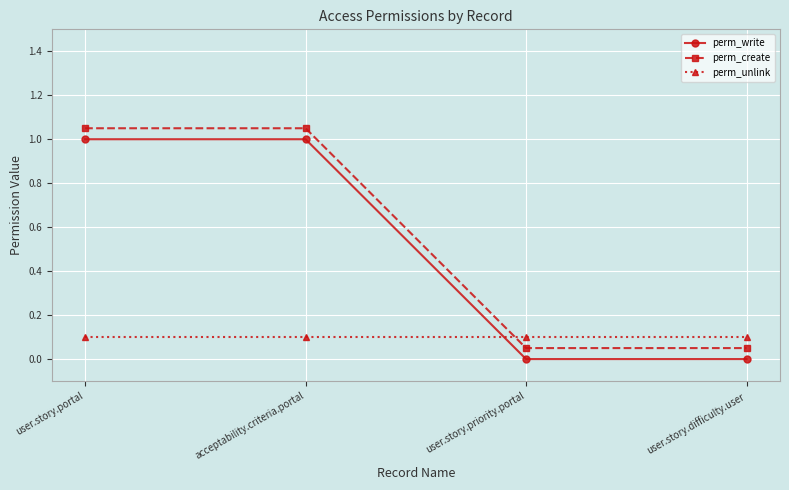

True or false: perm_write has more than 1 points higher than both neighbors.

False